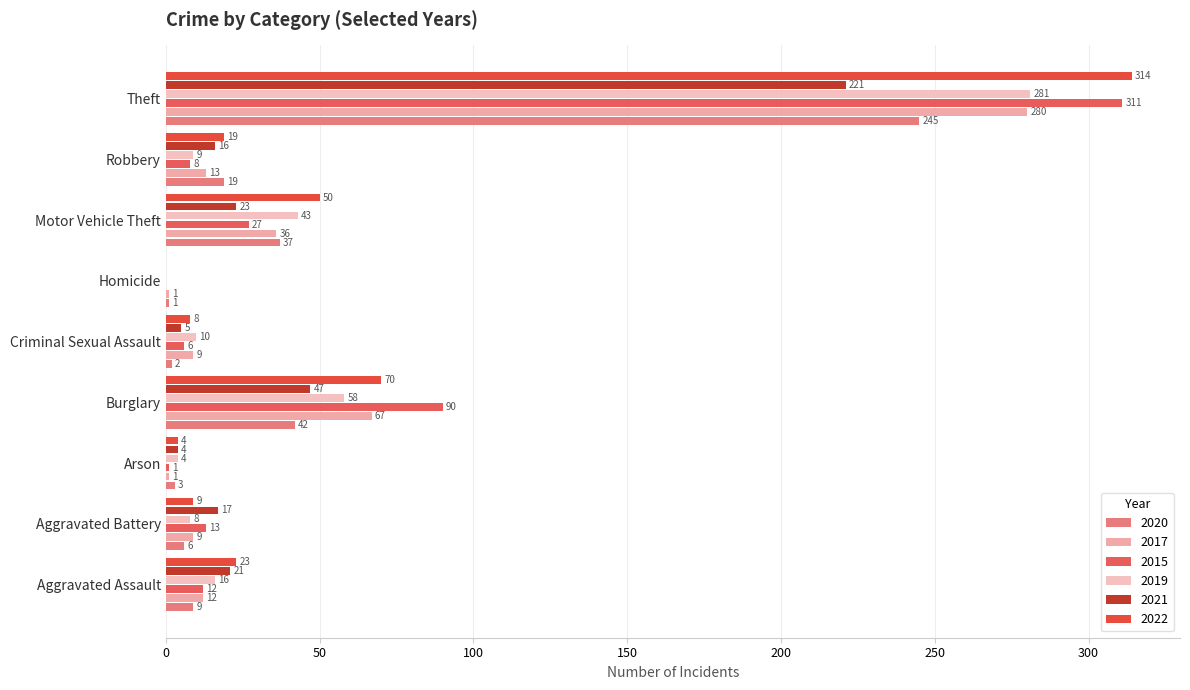

The 2022 series shows 70 at Burglary. True or false?

True